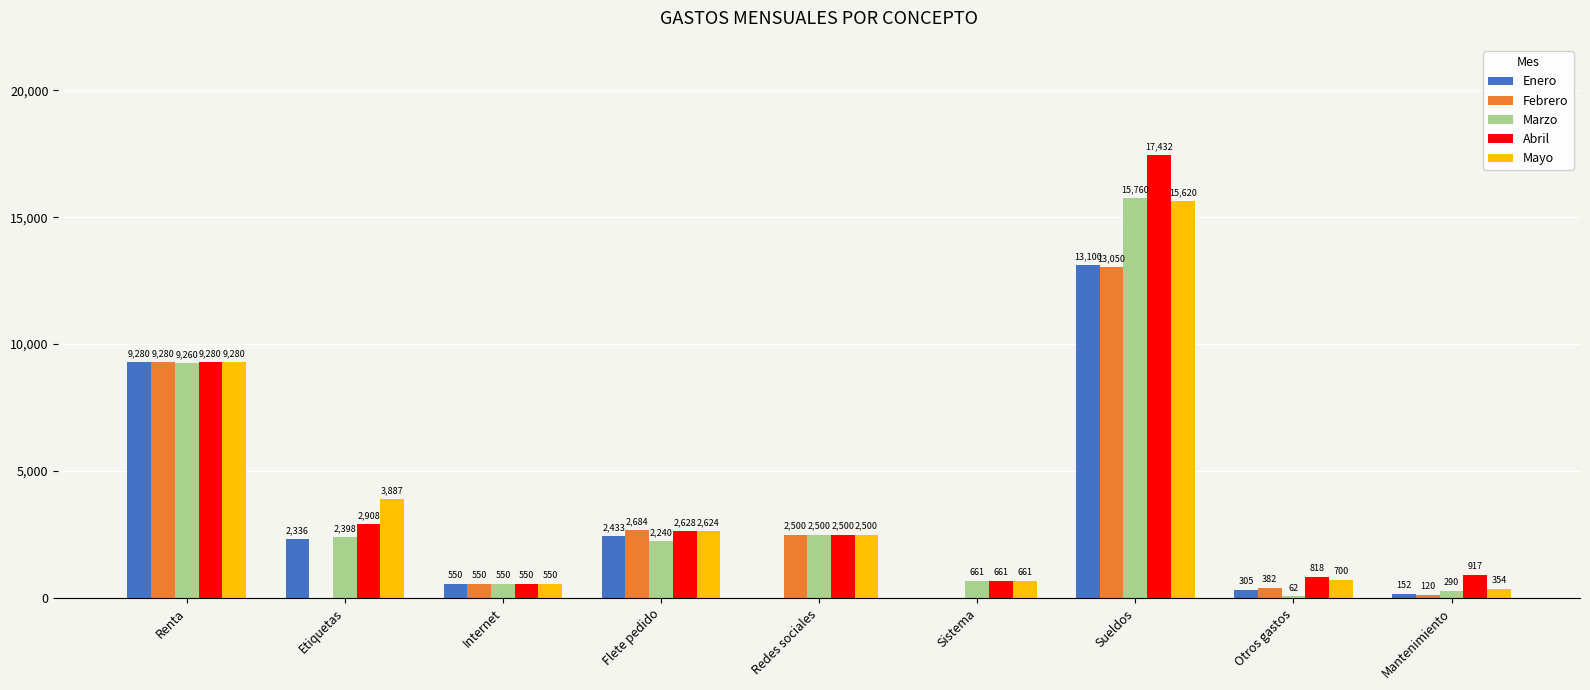

The Enero series shows 9280.0 at Renta. True or false?

True